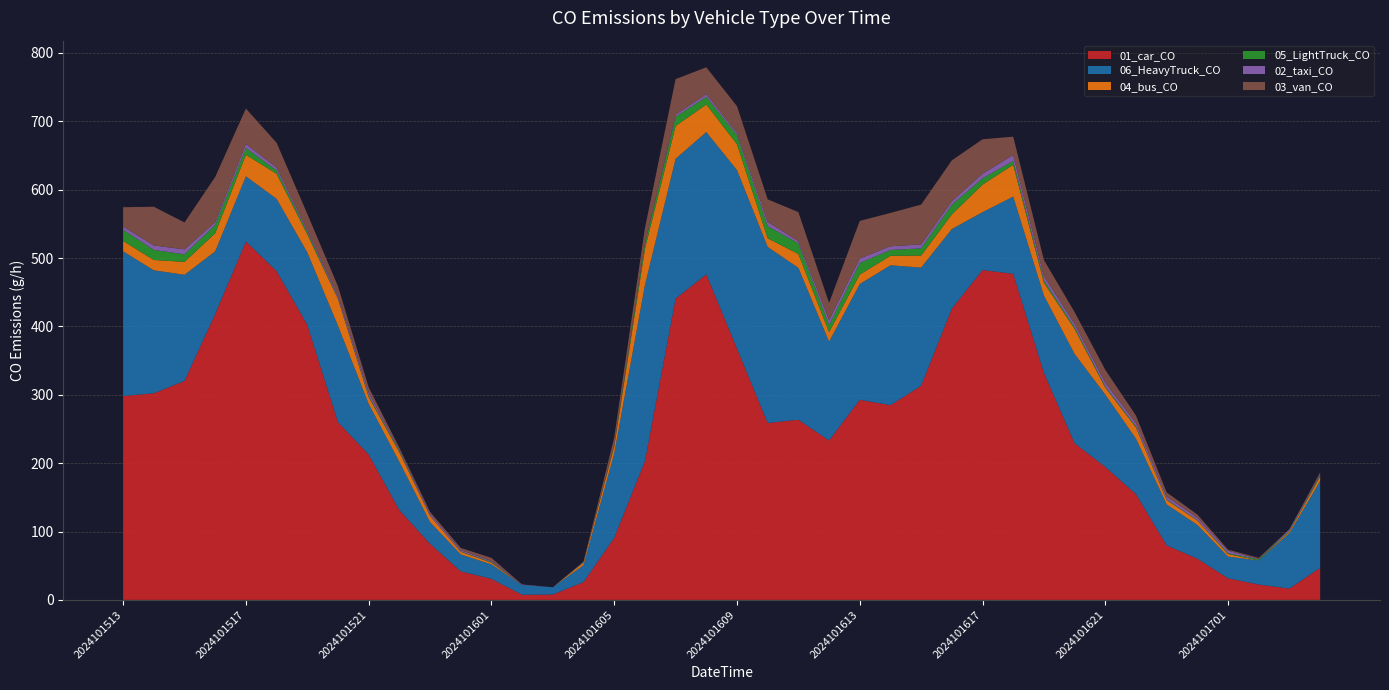

Reading left to right, list all the values displayed in this chart.

01_car_CO: 2024101513=298.3	2024101514=302.2	2024101515=320.4	2024101516=418.2	2024101517=524.3	2024101518=480.9	2024101519=402.4	2024101520=260.0	2024101521=212.7	2024101522=131.4	2024101523=82.1	2024101600=41.8	2024101601=30.8	2024101602=7.5	2024101603=7.9	2024101604=26.0	2024101605=90.7	2024101606=202.8	2024101607=440.7	2024101608=476.2	2024101609=367.7	2024101610=258.8	2024101611=263.6	2024101612=233.2	2024101613=292.7	2024101614=284.9	2024101615=313.3	2024101616=426.1	2024101617=482.5	2024101618=477.0	2024101619=332.2	2024101620=229.2	2024101621=194.5	2024101622=154.7	2024101623=79.7	2024101700=60.4	2024101701=31.6	2024101702=22.5	2024101703=16.6	2024101704=47.0
06_HeavyTruck_CO: 2024101513=211.7	2024101514=179.9	2024101515=155.2	2024101516=91.7	2024101517=95.2	2024101518=105.8	2024101519=105.8	2024101520=141.1	2024101521=74.1	2024101522=70.5	2024101523=31.8	2024101600=24.7	2024101601=21.2	2024101602=14.1	2024101603=10.6	2024101604=24.7	2024101605=123.5	2024101606=257.5	2024101607=204.6	2024101608=208.1	2024101609=261.1	2024101610=257.5	2024101611=222.2	2024101612=144.6	2024101613=169.3	2024101614=204.6	2024101615=172.9	2024101616=116.4	2024101617=84.7	2024101618=112.9	2024101619=112.9	2024101620=130.5	2024101621=105.8	2024101622=81.1	2024101623=60.0	2024101700=49.4	2024101701=31.8	2024101702=35.3	2024101703=81.1	2024101704=127.0
04_bus_CO: 2024101513=15.1	2024101514=15.1	2024101515=18.9	2024101516=26.5	2024101517=31.5	2024101518=36.5	2024101519=26.5	2024101520=39.1	2024101521=10.1	2024101522=13.9	2024101523=8.8	2024101600=3.8	2024101601=2.5	2024101602=0.0	2024101603=0.0	2024101604=3.8	2024101605=10.1	2024101606=52.9	2024101607=47.9	2024101608=40.3	2024101609=37.8	2024101610=12.6	2024101611=20.2	2024101612=13.9	2024101613=13.9	2024101614=13.9	2024101615=17.6	2024101616=21.4	2024101617=40.3	2024101618=46.6	2024101619=18.9	2024101620=36.5	2024101621=10.1	2024101622=16.4	2024101623=6.3	2024101700=6.3	2024101701=3.8	2024101702=0.0	2024101703=2.5	2024101704=6.3
05_LightTruck_CO: 2024101513=16.4	2024101514=14.7	2024101515=11.0	2024101516=12.4	2024101517=10.0	2024101518=5.0	2024101519=3.5	2024101520=1.0	2024101521=1.7	2024101522=1.8	2024101523=0.2	2024101600=0.5	2024101601=1.0	2024101602=0.2	2024101603=0.0	2024101604=0.7	2024101605=1.7	2024101606=7.7	2024101607=13.6	2024101608=11.2	2024101609=13.2	2024101610=17.7	2024101611=15.7	2024101612=10.4	2024101613=16.9	2024101614=8.5	2024101615=10.5	2024101616=14.1	2024101617=9.2	2024101618=5.5	2024101619=3.3	2024101620=2.5	2024101621=1.5	2024101622=1.5	2024101623=0.8	2024101700=0.5	2024101701=1.2	2024101702=1.7	2024101703=1.2	2024101704=1.8
02_taxi_CO: 2024101513=4.7	2024101514=6.5	2024101515=7.2	2024101516=3.9	2024101517=5.7	2024101518=4.1	2024101519=2.9	2024101520=3.4	2024101521=4.7	2024101522=1.8	2024101523=2.9	2024101600=2.1	2024101601=1.3	2024101602=0.8	2024101603=0.0	2024101604=0.8	2024101605=0.5	2024101606=0.8	2024101607=3.1	2024101608=3.9	2024101609=3.1	2024101610=6.2	2024101611=3.1	2024101612=7.2	2024101613=6.5	2024101614=5.4	2024101615=5.7	2024101616=5.2	2024101617=6.7	2024101618=8.8	2024101619=6.2	2024101620=4.9	2024101621=5.7	2024101622=4.9	2024101623=4.1	2024101700=3.6	2024101701=3.6	2024101702=0.5	2024101703=2.1	2024101704=1.3
03_van_CO: 2024101513=28.3	2024101514=56.6	2024101515=39.3	2024101516=66.1	2024101517=51.9	2024101518=36.2	2024101519=23.6	2024101520=14.2	2024101521=7.9	2024101522=3.1	2024101523=3.1	2024101600=3.1	2024101601=4.7	2024101602=0.0	2024101603=0.0	2024101604=0.0	2024101605=11.0	2024101606=22.0	2024101607=51.9	2024101608=39.3	2024101609=39.3	2024101610=33.0	2024101611=42.5	2024101612=25.2	2024101613=55.1	2024101614=48.8	2024101615=58.2	2024101616=59.8	2024101617=50.4	2024101618=26.8	2024101619=23.6	2024101620=17.3	2024101621=18.9	2024101622=11.0	2024101623=6.3	2024101700=4.7	2024101701=1.6	2024101702=1.6	2024101703=0.0	2024101704=3.1